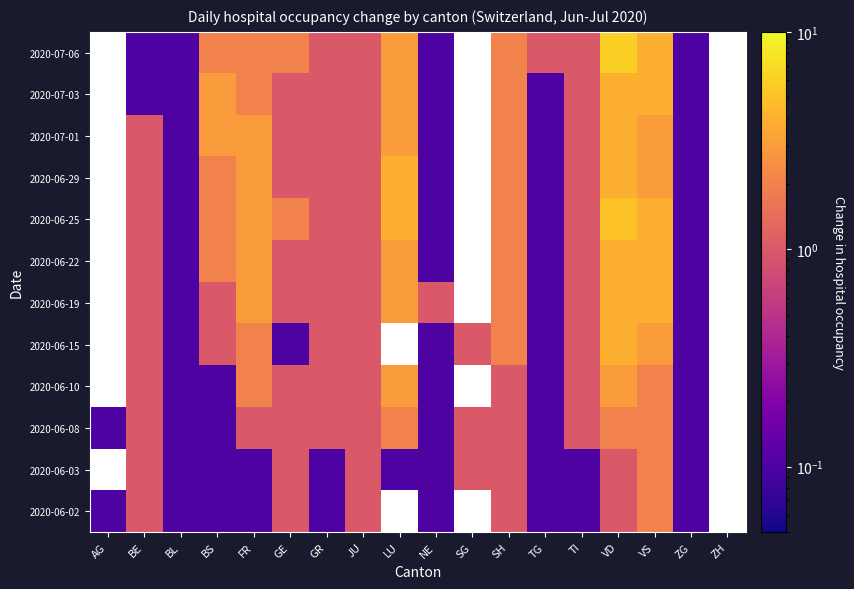

Is it true that 2020-07-01 equals 0.1 at ZG?

False